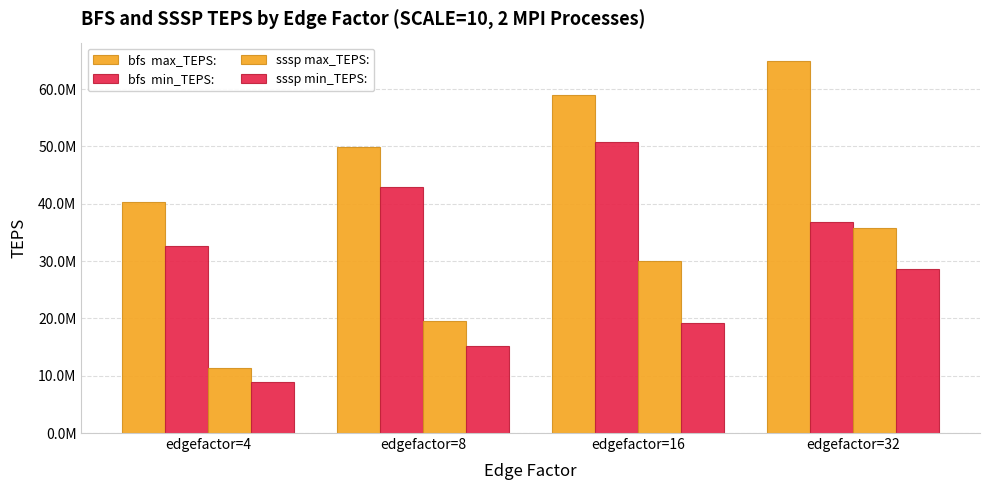

Does the chart contain stacked bars?

No